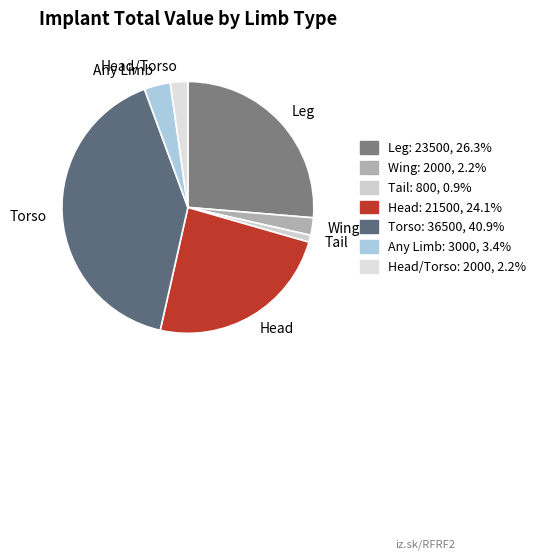

Does Tail represent more than half of the total?

No